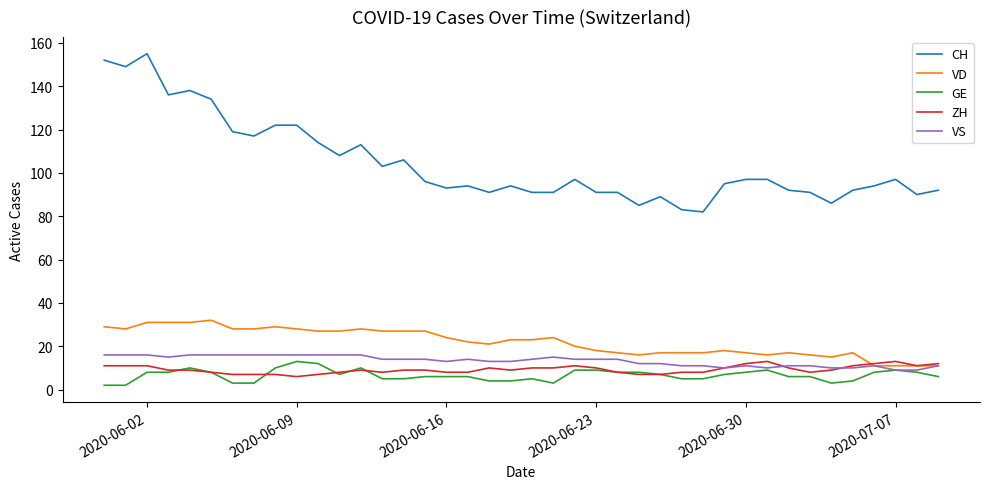

What is the highest value of the VS series?

16